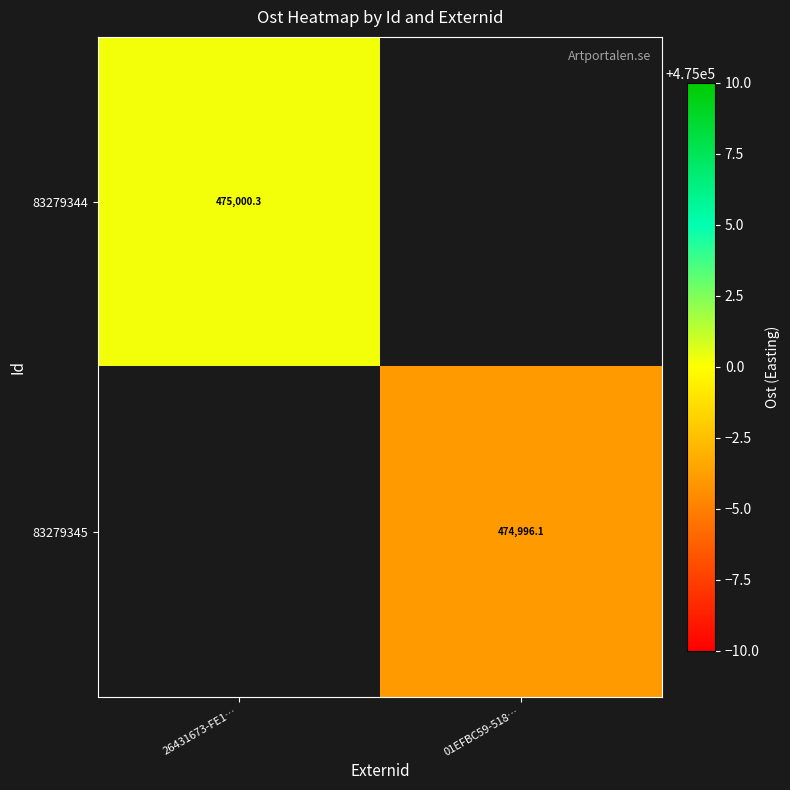

At which label is 83279344 closest to 475000?

26431673-FE1…